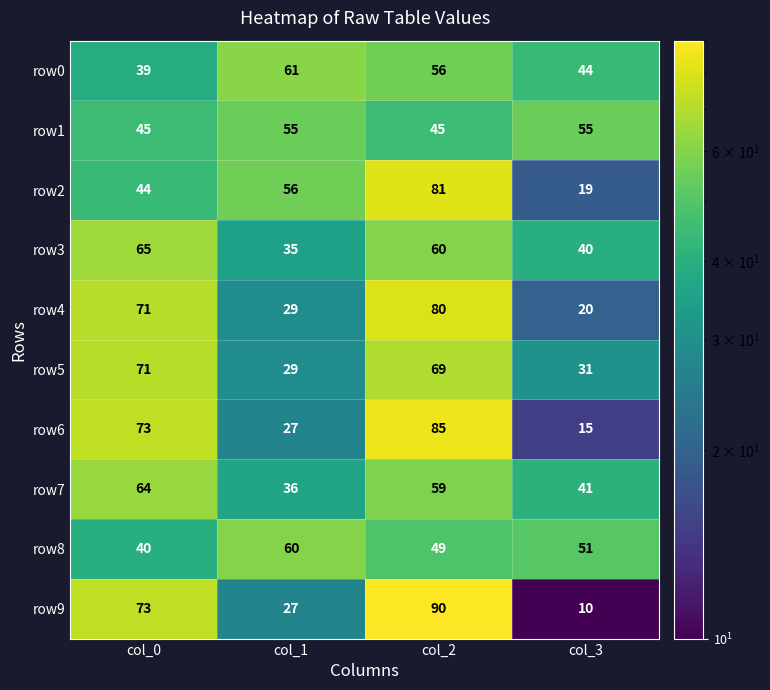

What is the difference between the maximum and minimum values in the row8 series?

20